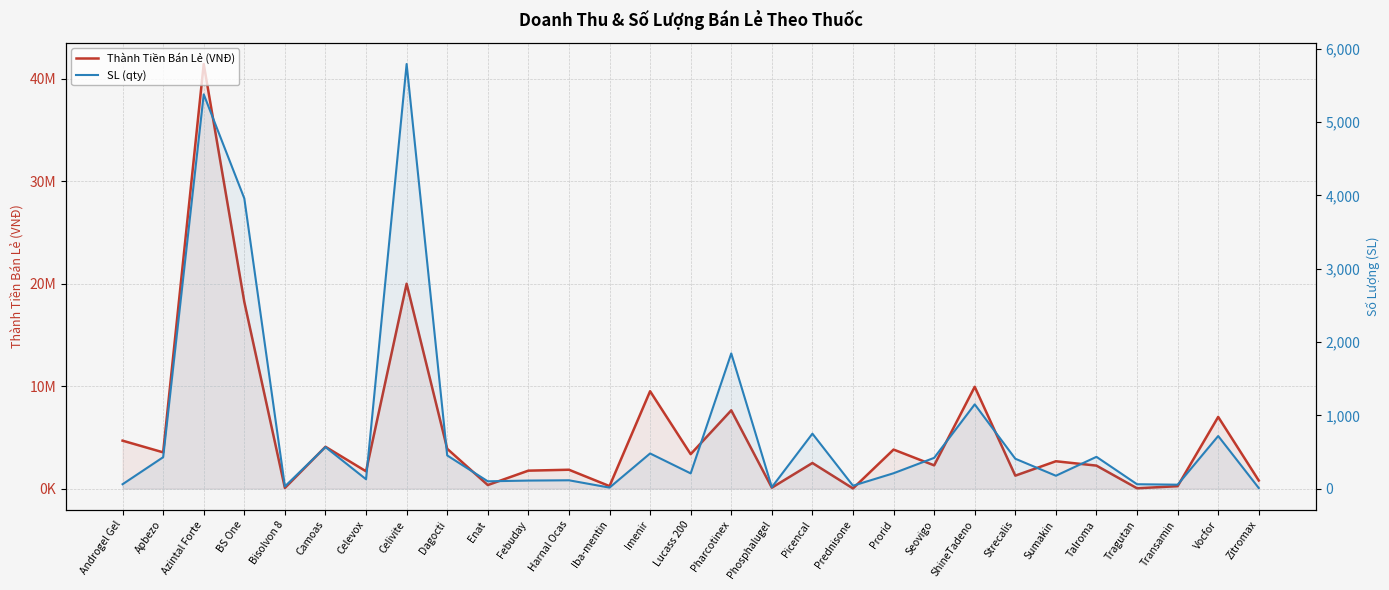

Which series has the largest range (max minus min)?

Thành Tiền Bán Lẻ (VNĐ)